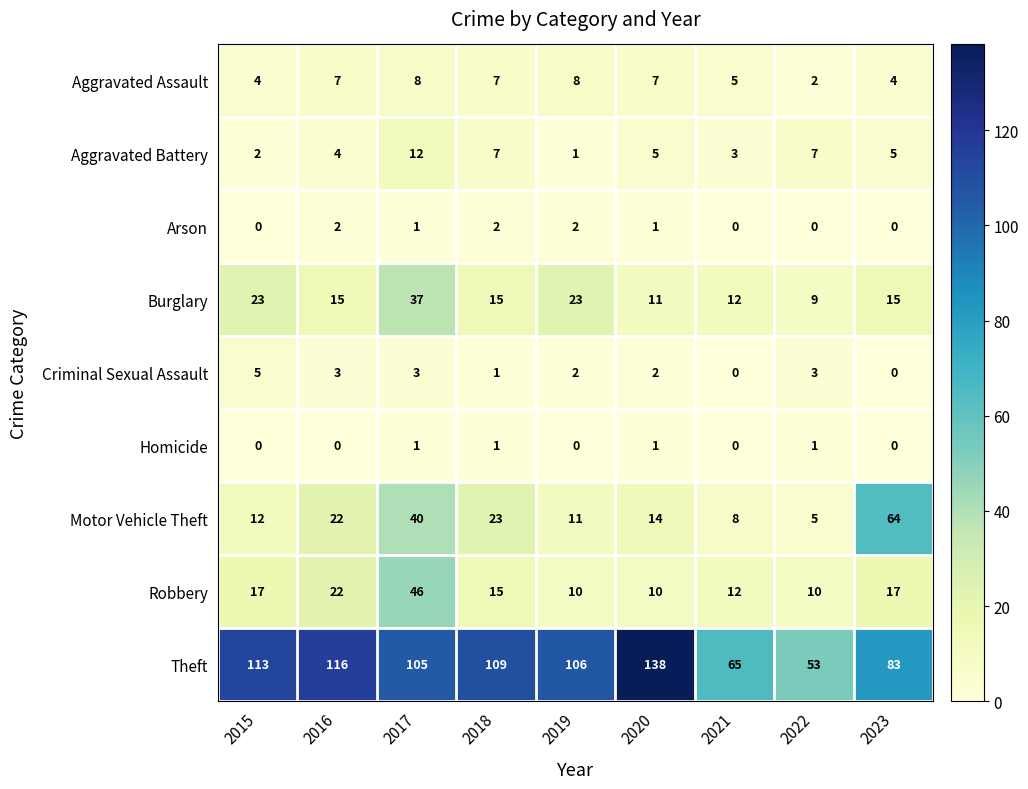

List the series in order of their peak value, lowest first.

Homicide, Arson, Criminal Sexual Assault, Aggravated Assault, Aggravated Battery, Burglary, Robbery, Motor Vehicle Theft, Theft